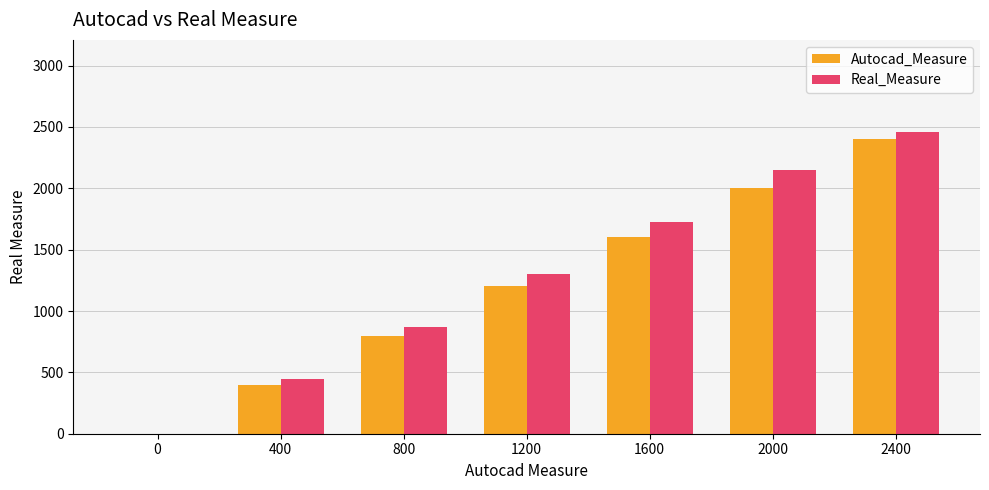

Reading right to left, extract all data points from this chart.

Autocad_Measure: 2400=2400	2000=2000	1600=1600	1200=1200	800=800	400=400	0=0
Real_Measure: 2400=2455	2000=2147	1600=1728	1200=1300	800=870	400=445	0=0